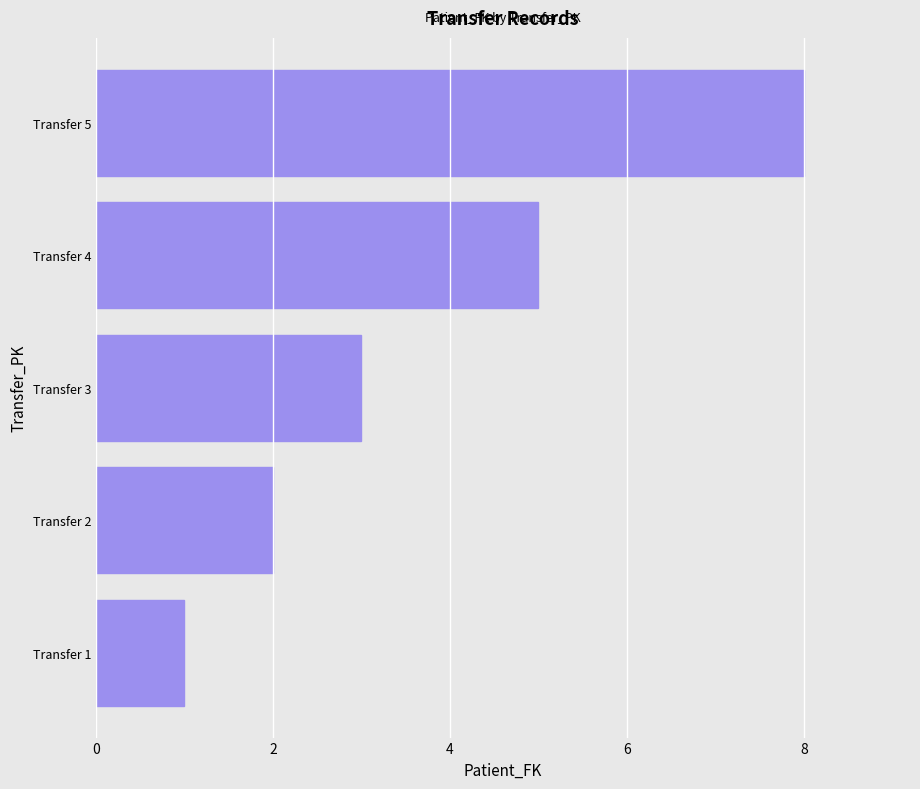

The chart shows a value of 1 at Transfer 1. True or false?

True